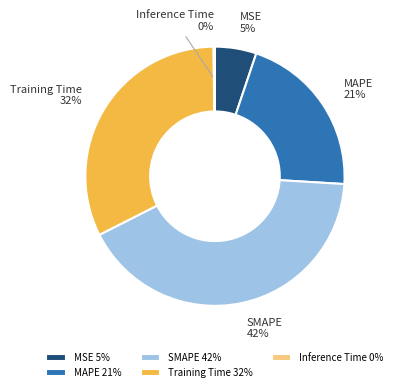

True or false: MAPE accounts for 21% of the total.

True